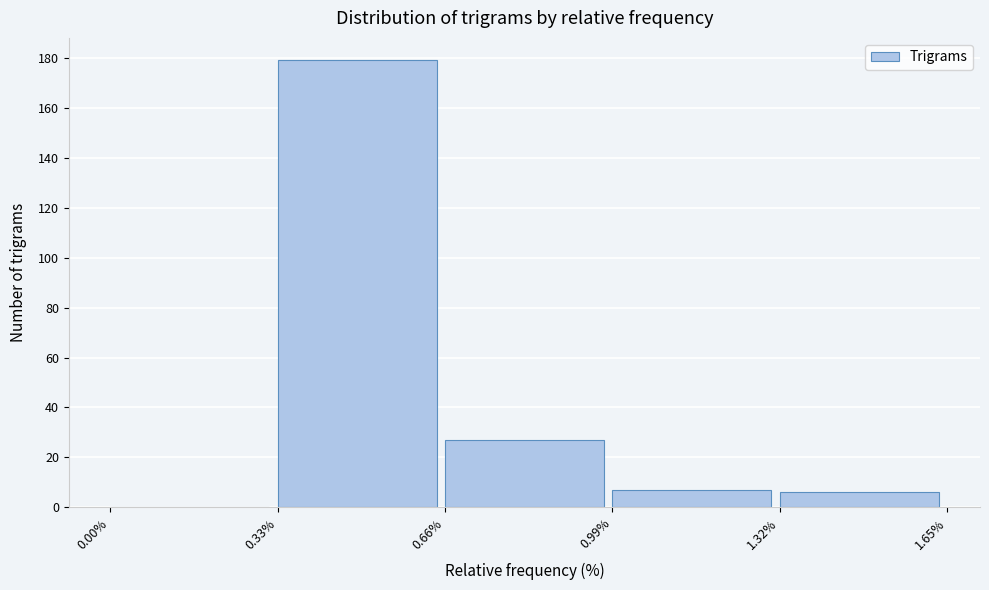

Over which range of the x-axis is the bar tallest?

0.33% to 0.66%